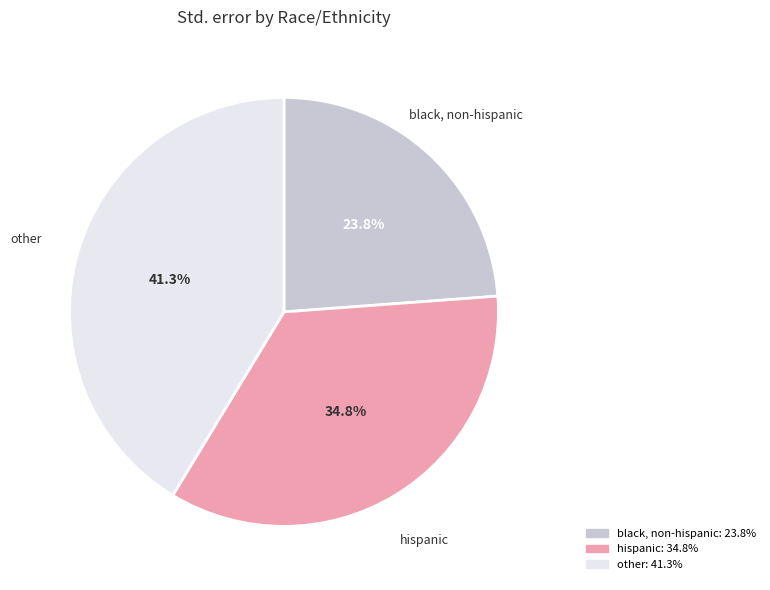

Is there a majority slice in this chart?

No